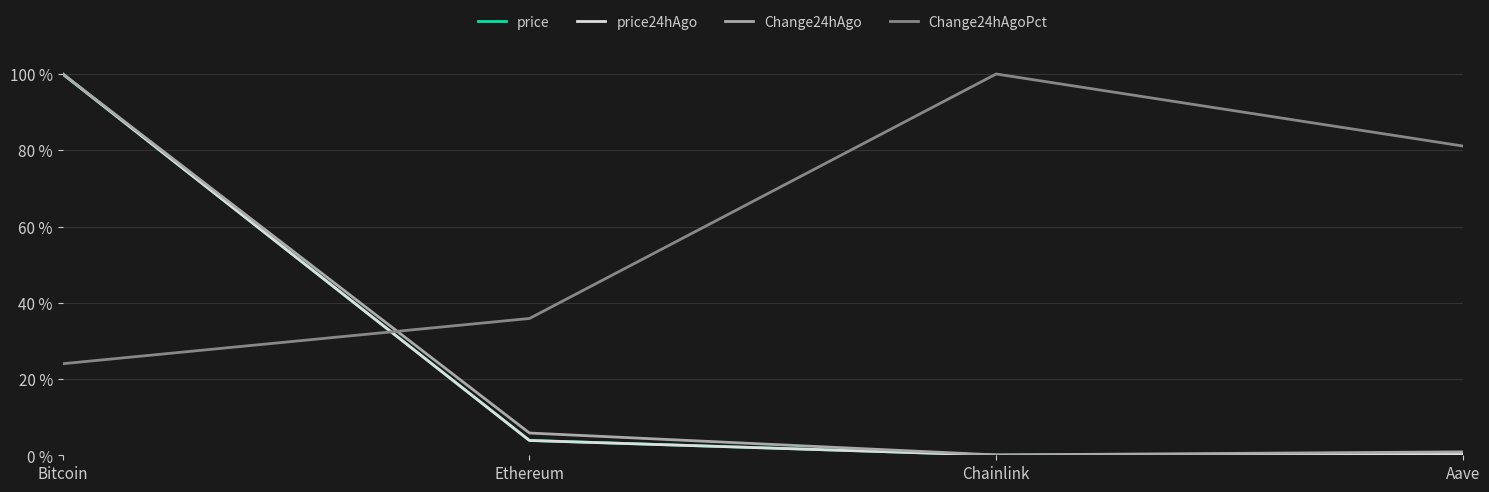

What is the greatest value displayed?

100.0